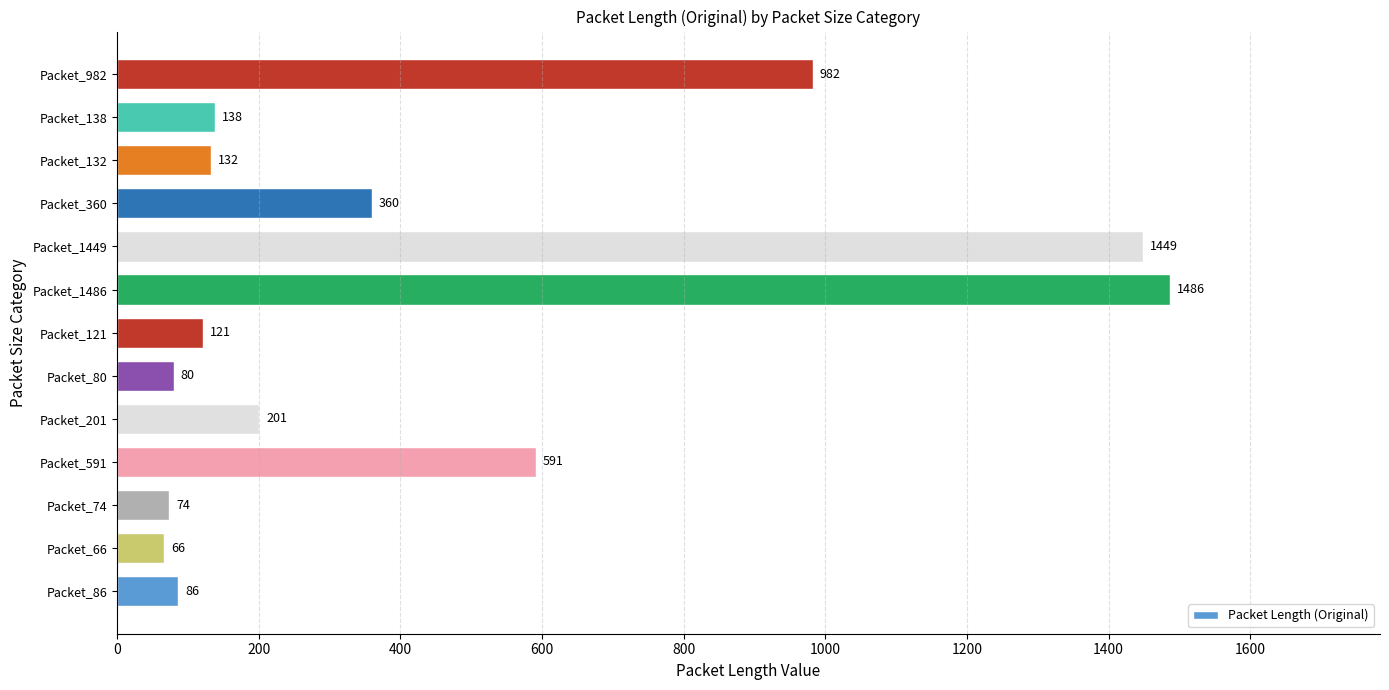

Which category has the highest value across all series?

Packet_1486